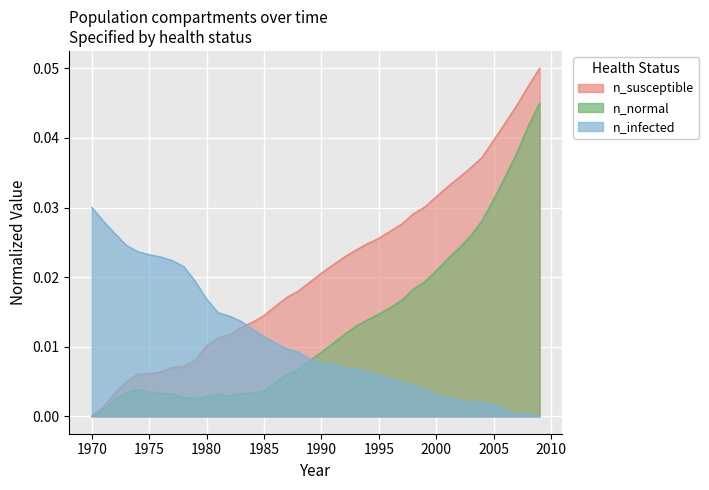

The value of n_susceptible at 1999 is 0.0. True or false?

True